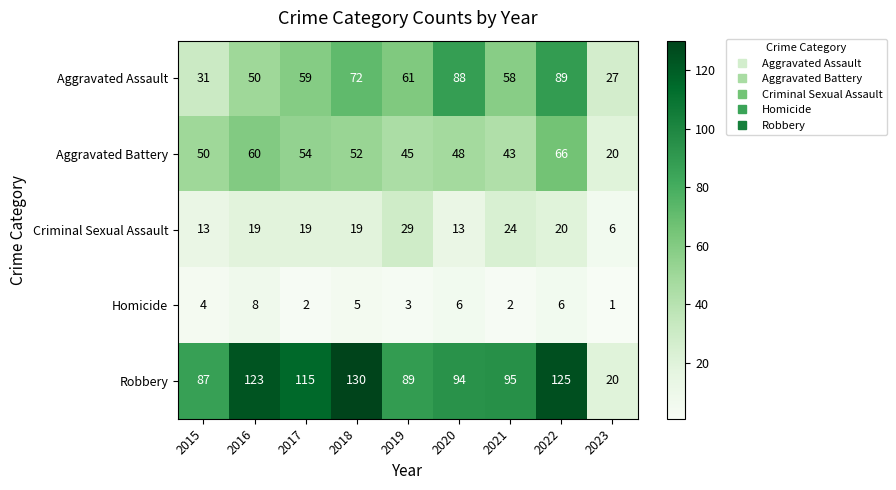

True or false: Aggravated Battery has a value of 52 at 2018.

True